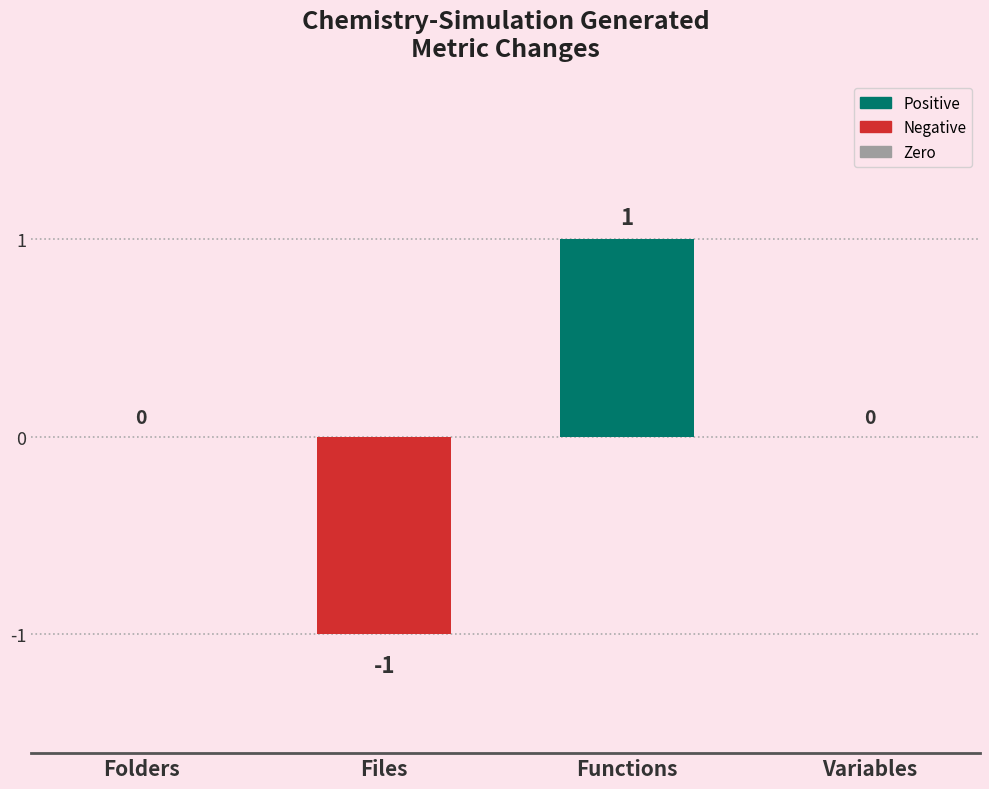

The value at Files is -1. True or false?

True